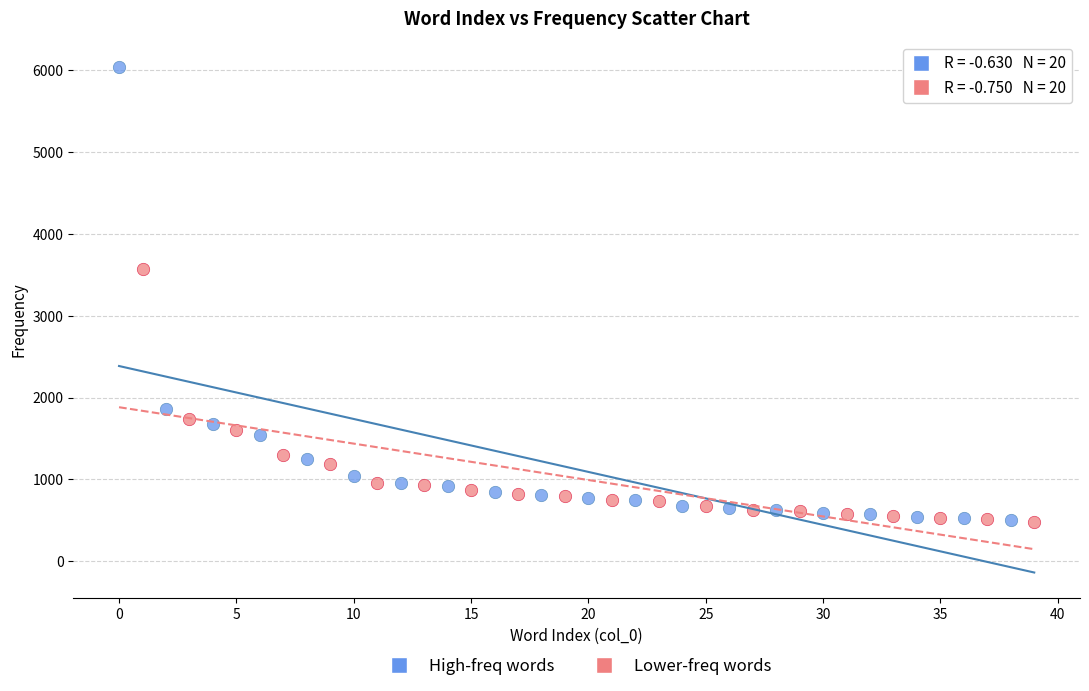

Which series reaches the maximum Y coordinate?

High-freq words